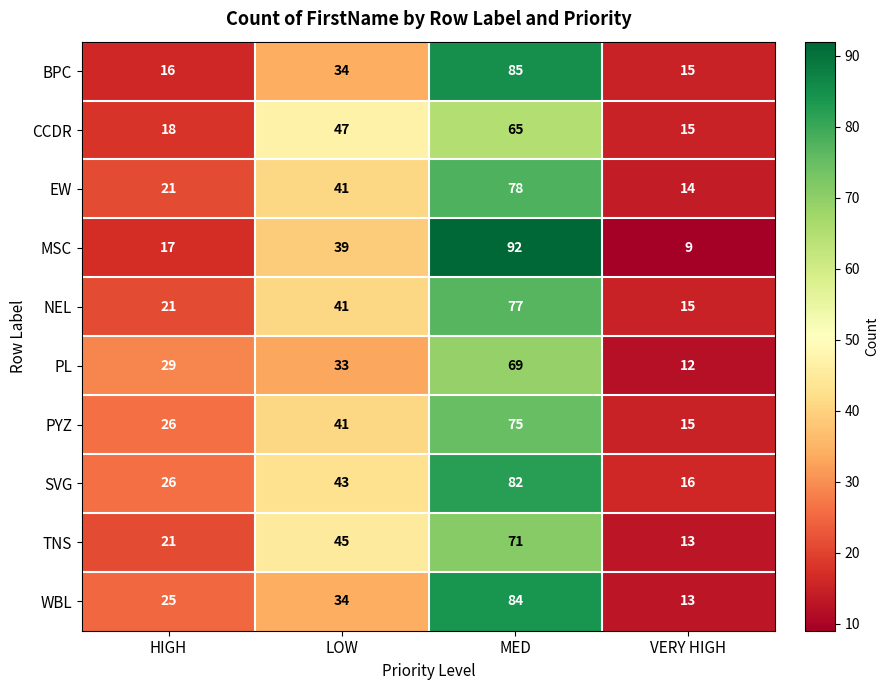

True or false: EW has a value of 78 at MED.

True